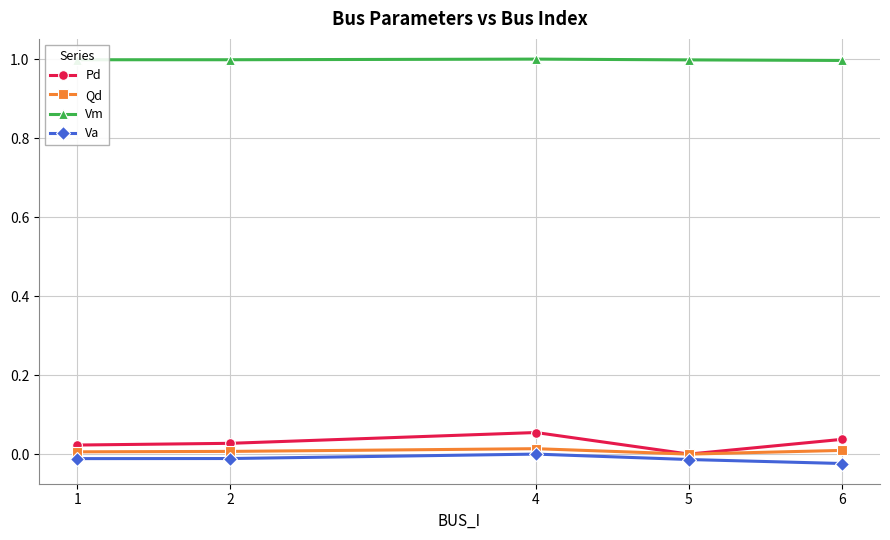

Is the value of Vm at 4 greater than the value of Pd at 4?

Yes